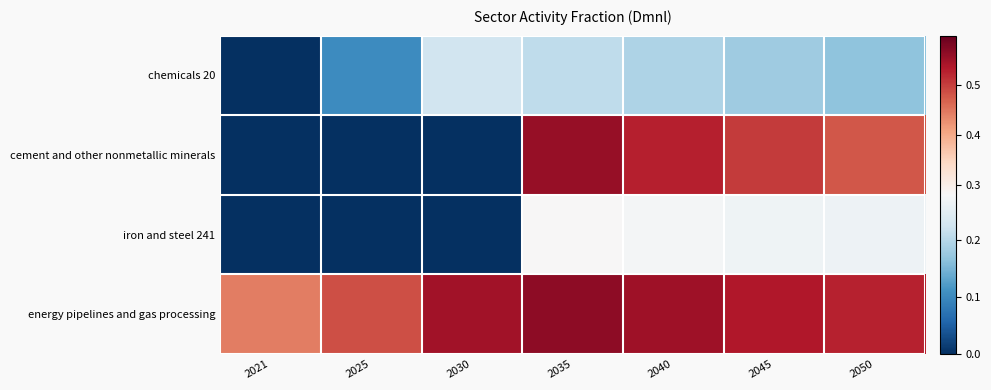

Which series has the largest total across all categories?

energy pipelines and gas processing